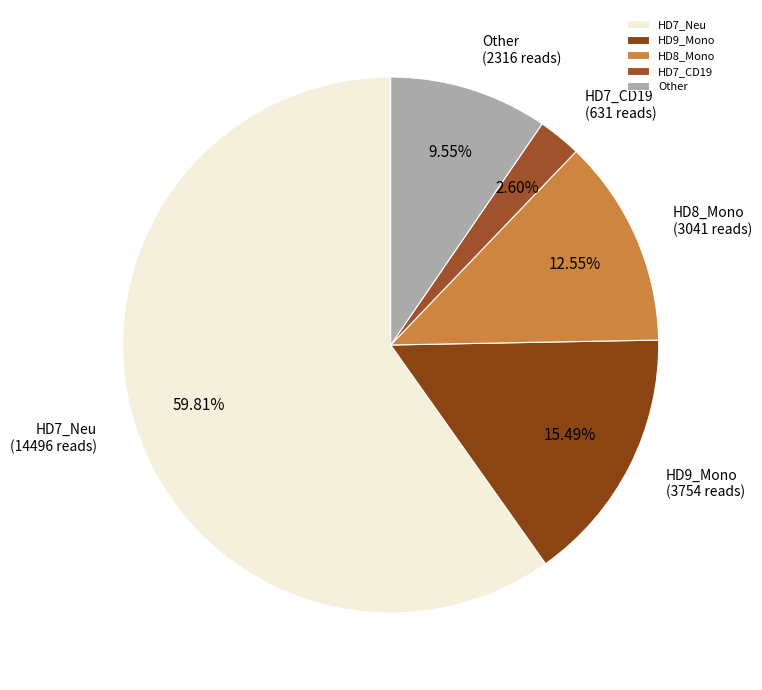

Between HD7_Neu and HD7_CD19, which is larger?

HD7_Neu